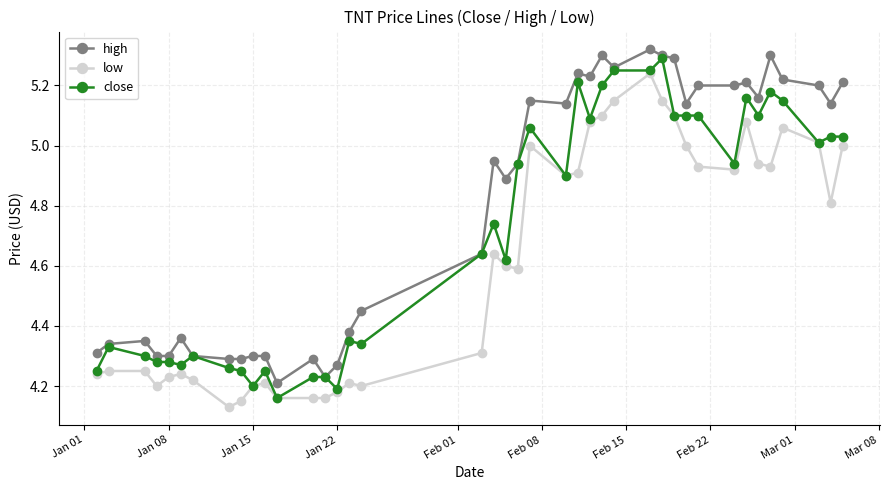

True or false: low and high intersect in this chart.

False